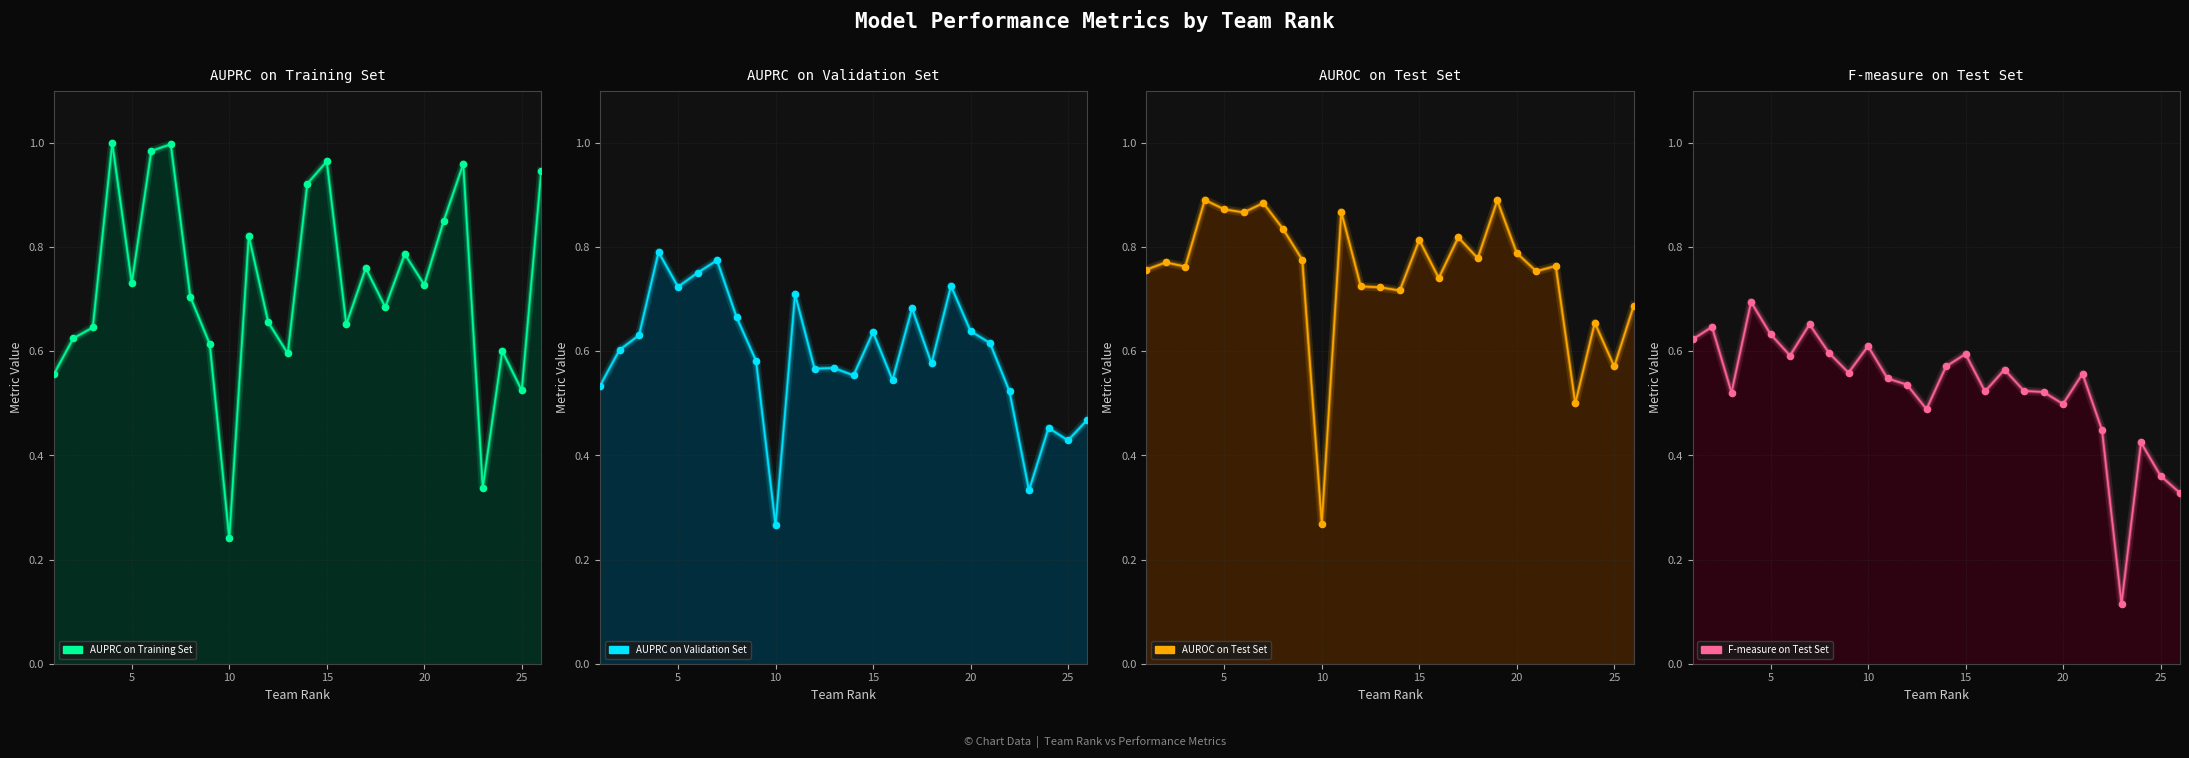

Which series has the largest total across all categories?

AUROC on Test Set